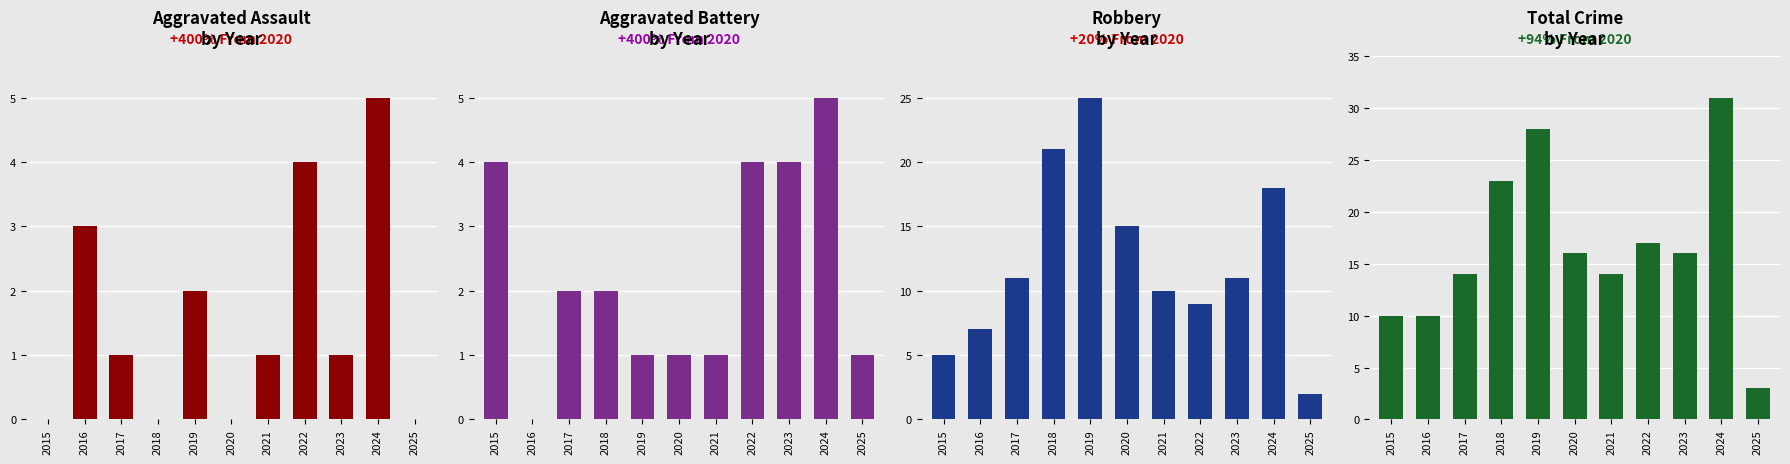

What is the difference between the second highest and second lowest values in the Total series?

18